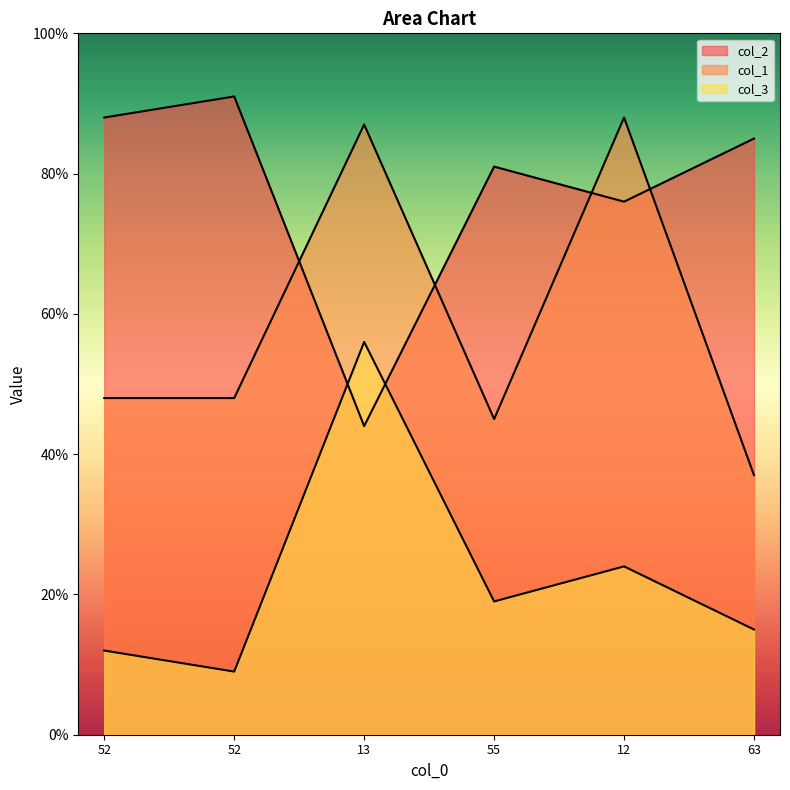

Does the chart display data point markers on the line(s)?

No